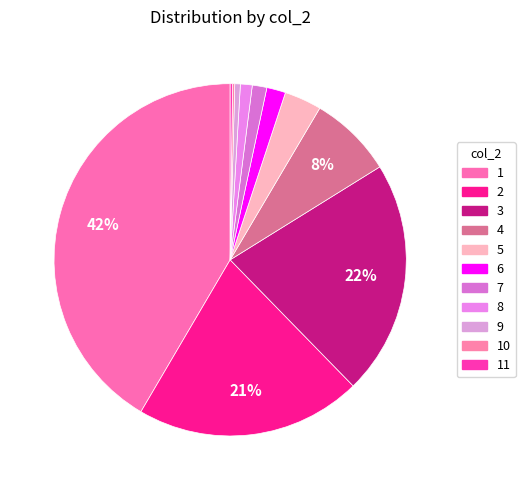

Is there a majority slice in this chart?

No